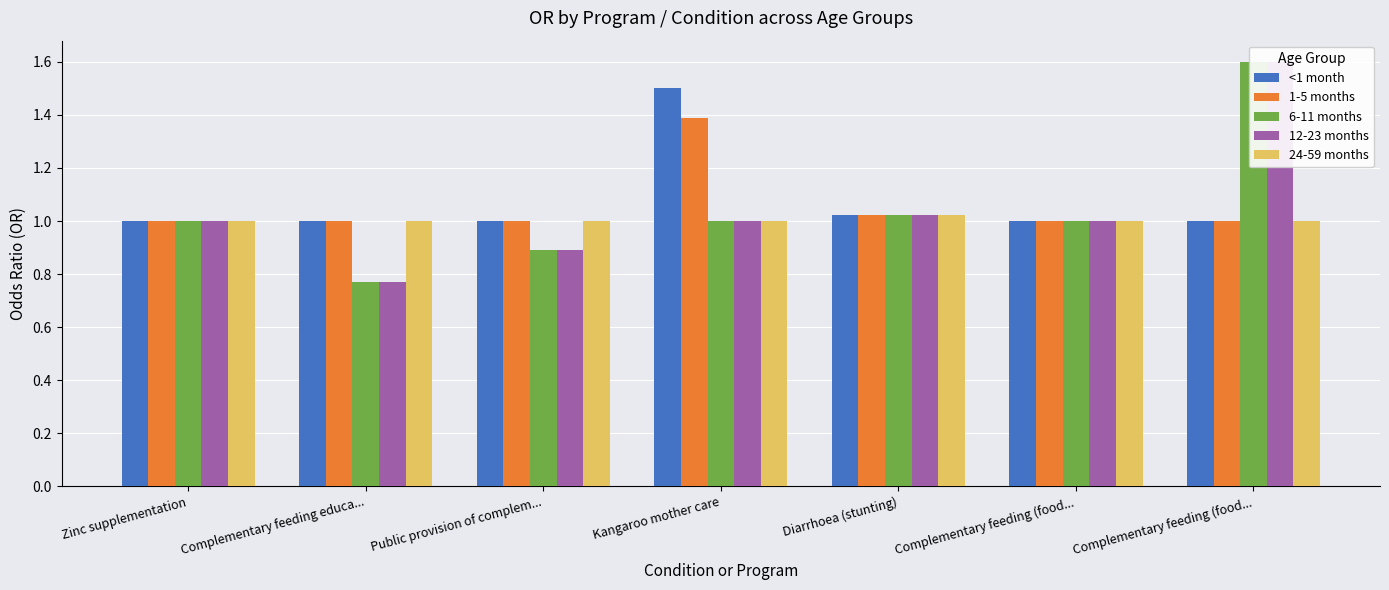

What is the label of the 4th bar from the left?

Kangaroo mother care